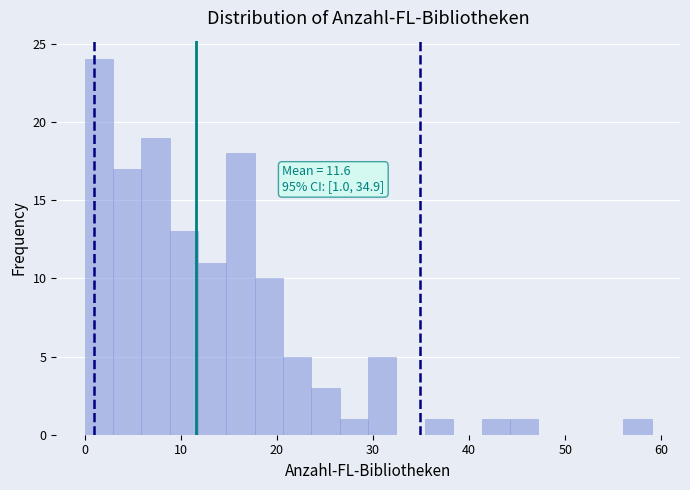

Read against the x-axis, roughly where is the centre of the tallest bar?

1